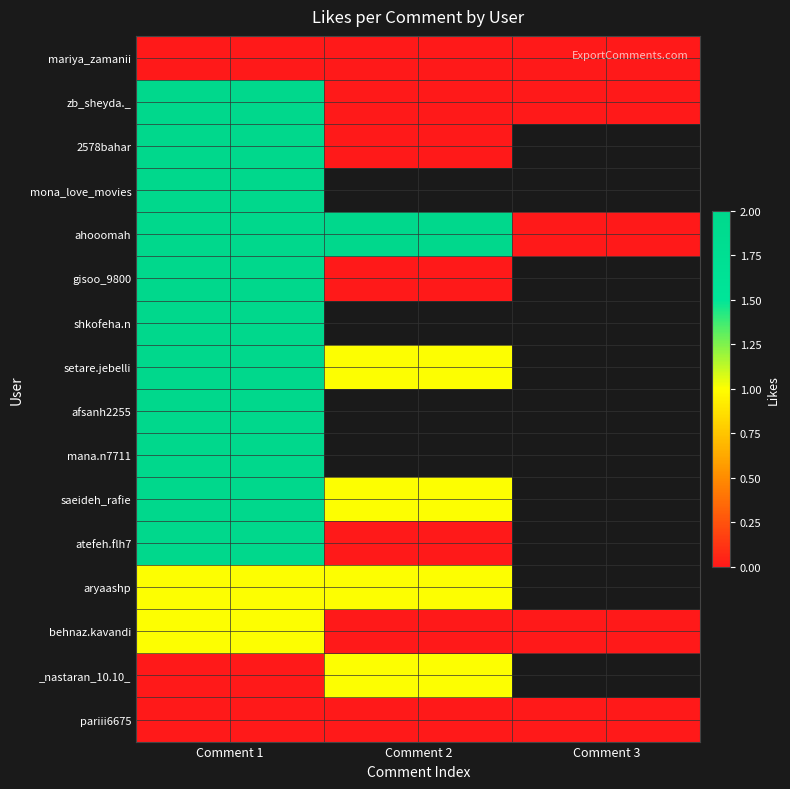

Is the value of ahooomah at Comment 2 greater than the value of atefeh.flh7 at Comment 3?

No